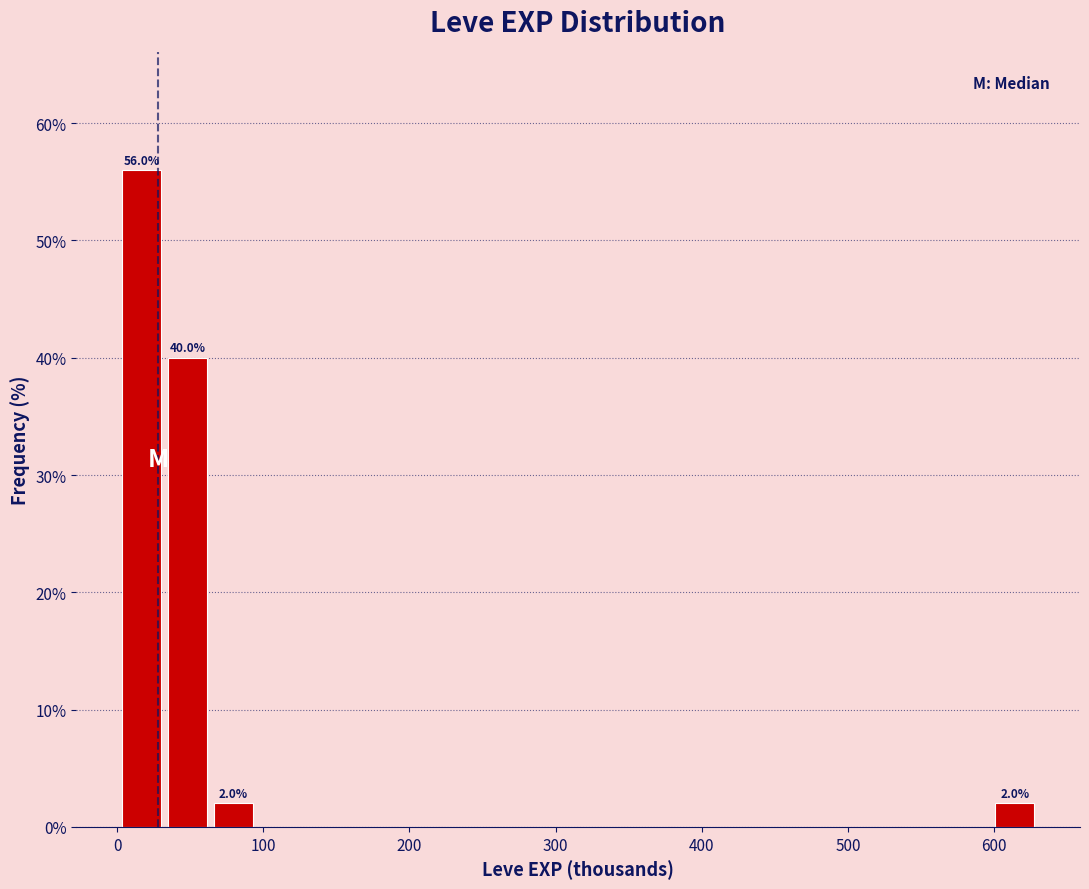

Read against the x-axis, roughly where is the centre of the tallest bar?

20